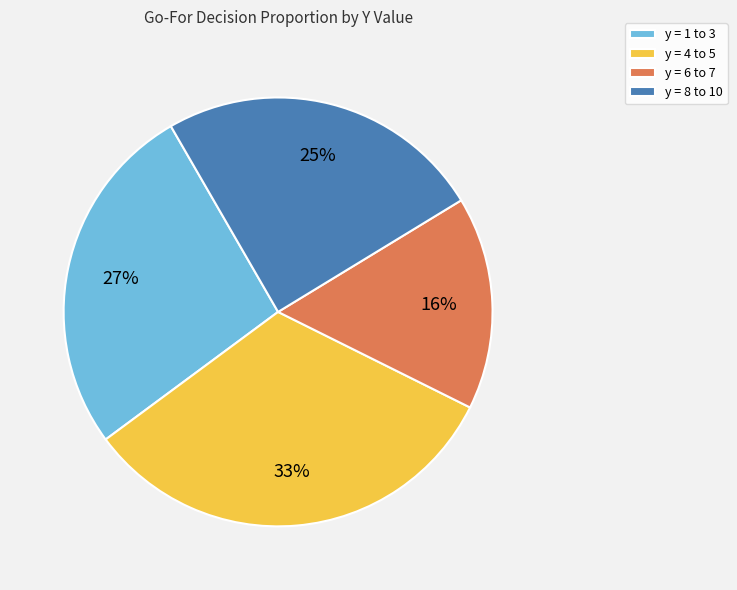

To the nearest percent, what is the difference between the y = 6 to 7 and y = 1 to 3 slice percentages?

11%